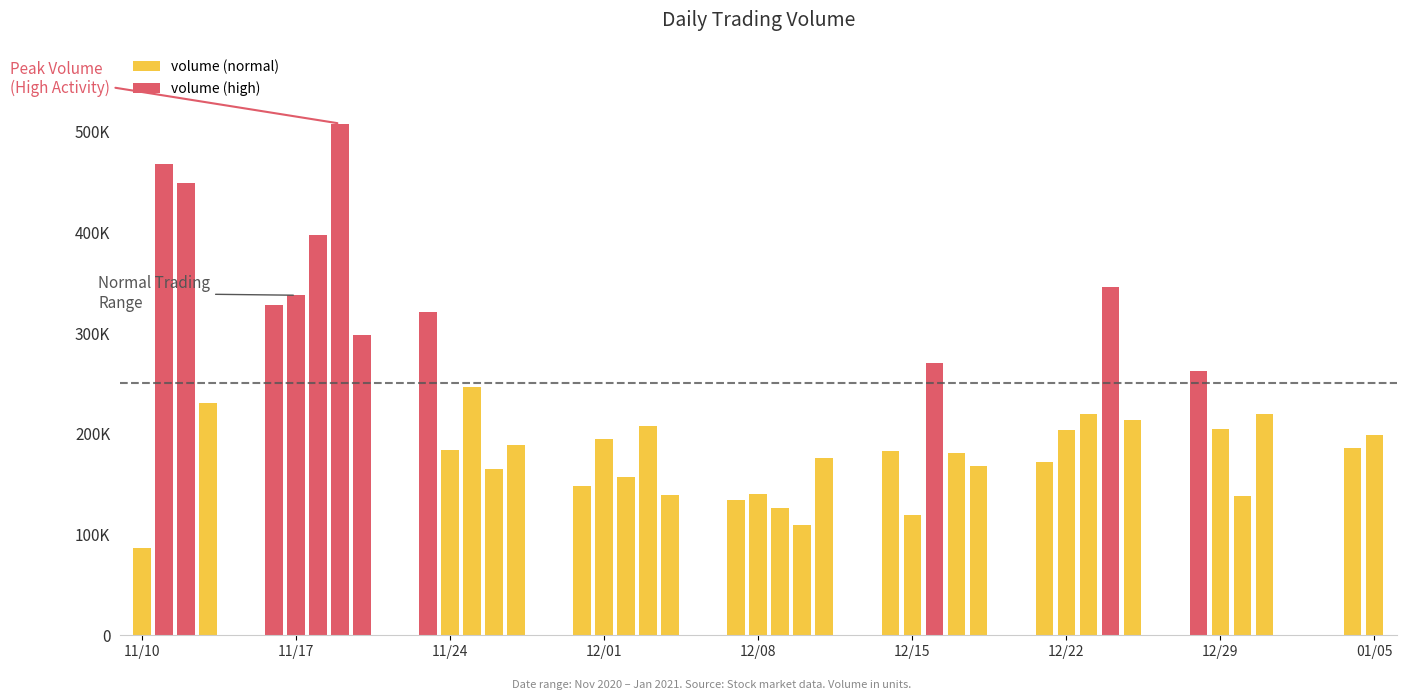

What is the maximum value shown in the chart?

507978.2